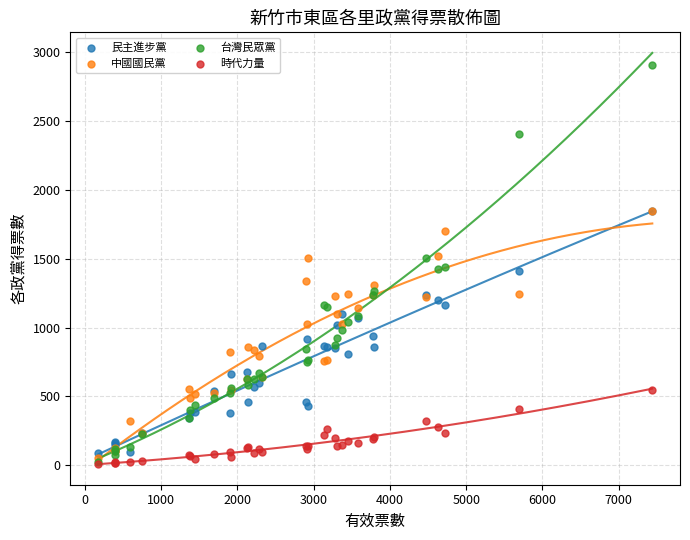

What are all the series names shown in the legend?

民主進步黨, 中國國民黨, 台灣民眾黨, 時代力量